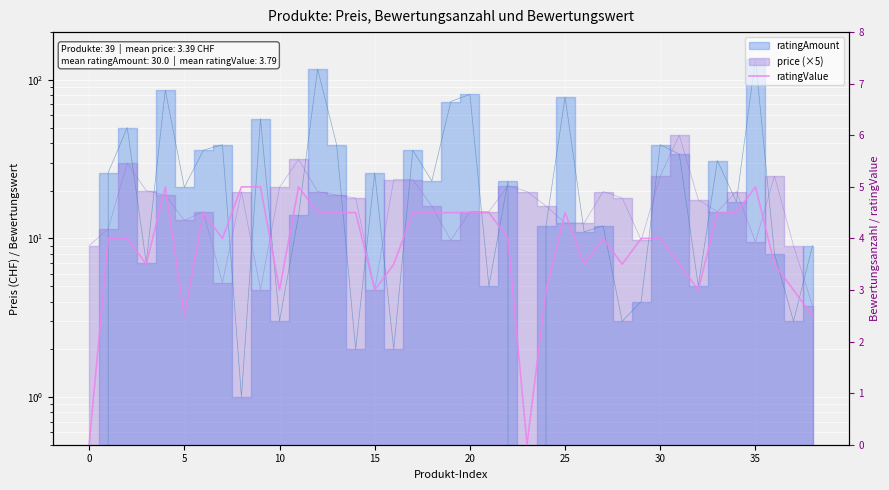

The chart shows a value of 3.5 at 31. True or false?

True